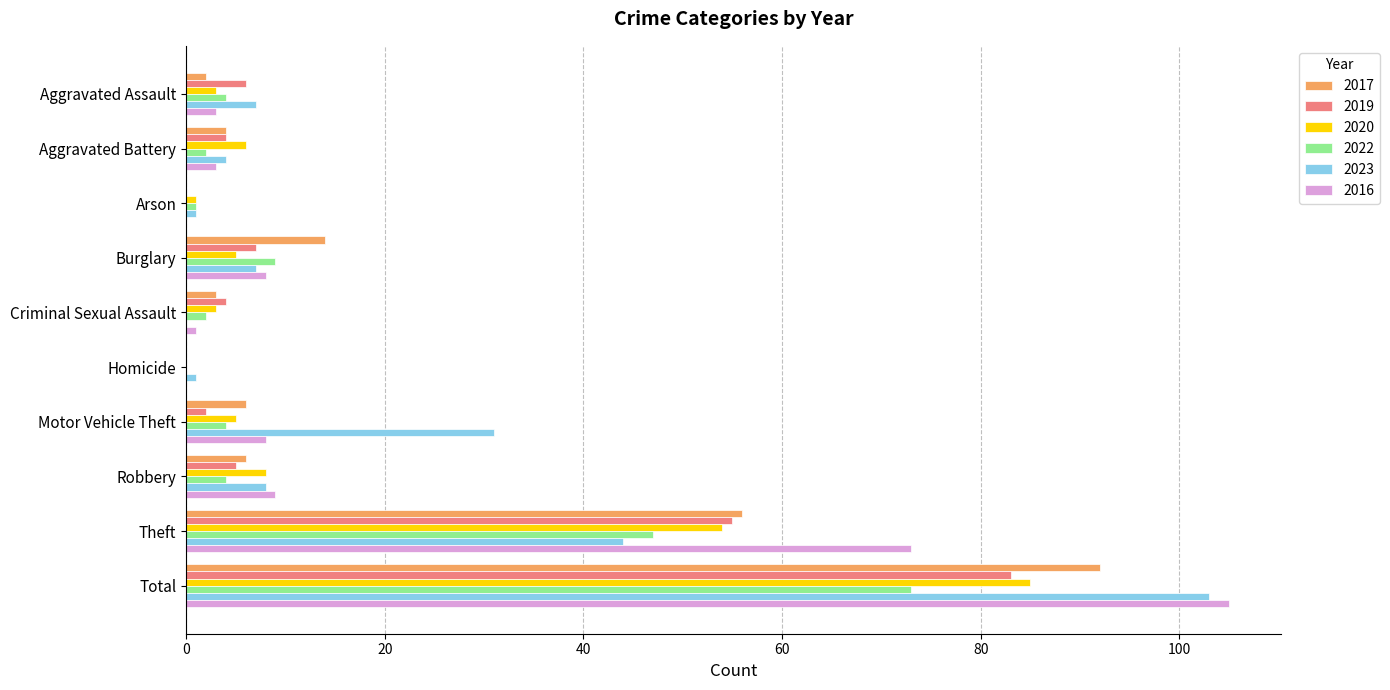

The value of 2017 at Burglary is 20. True or false?

False